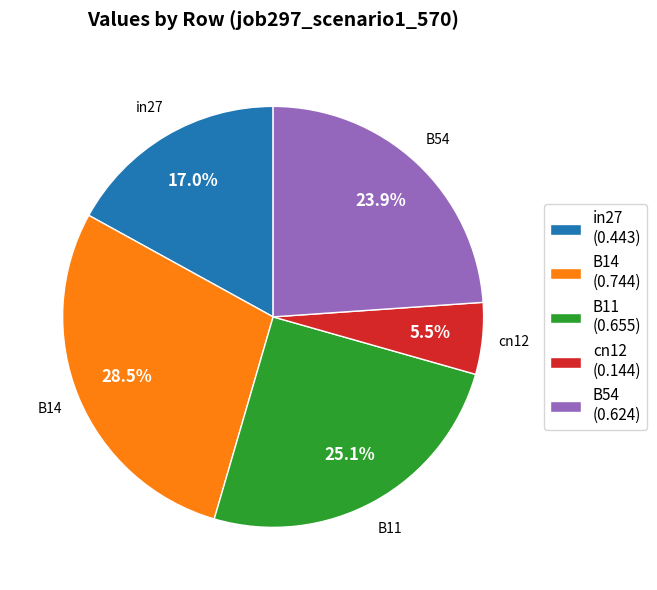

Is it true that B54 is 17% of the pie?

False